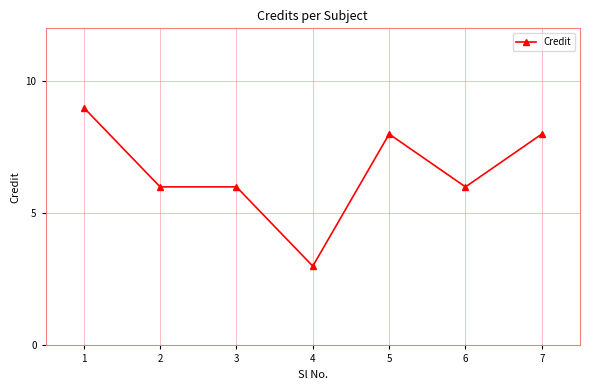

What is the approximate value at 4?

3